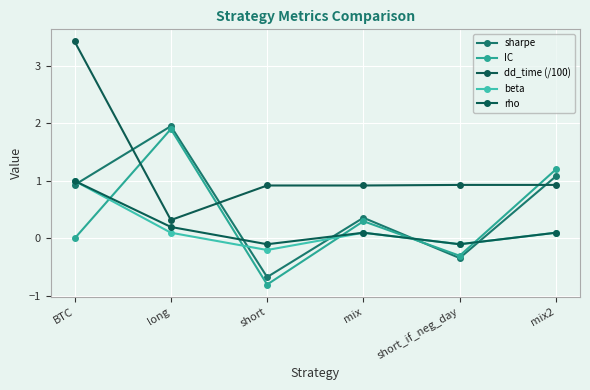

At which label does rho reach its minimum?

short